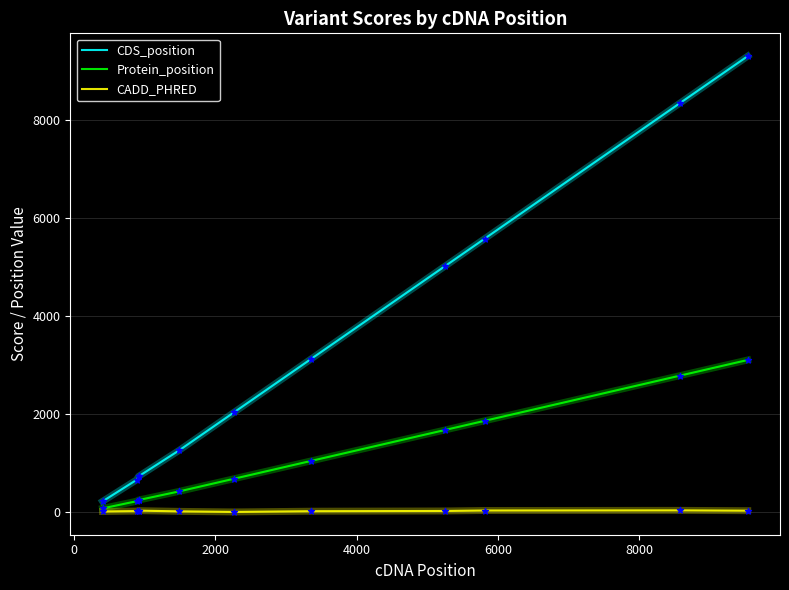

Which series has the largest total across all categories?

CDS_position